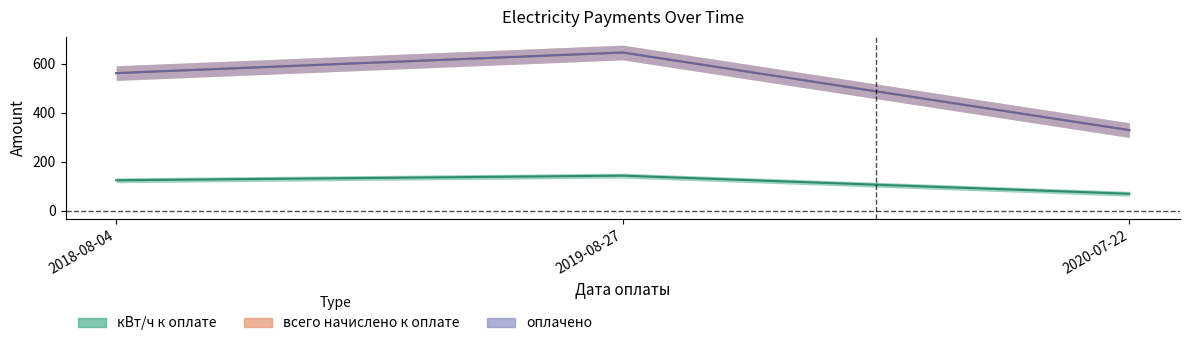

Which category has the highest value across all series?

2019-08-27